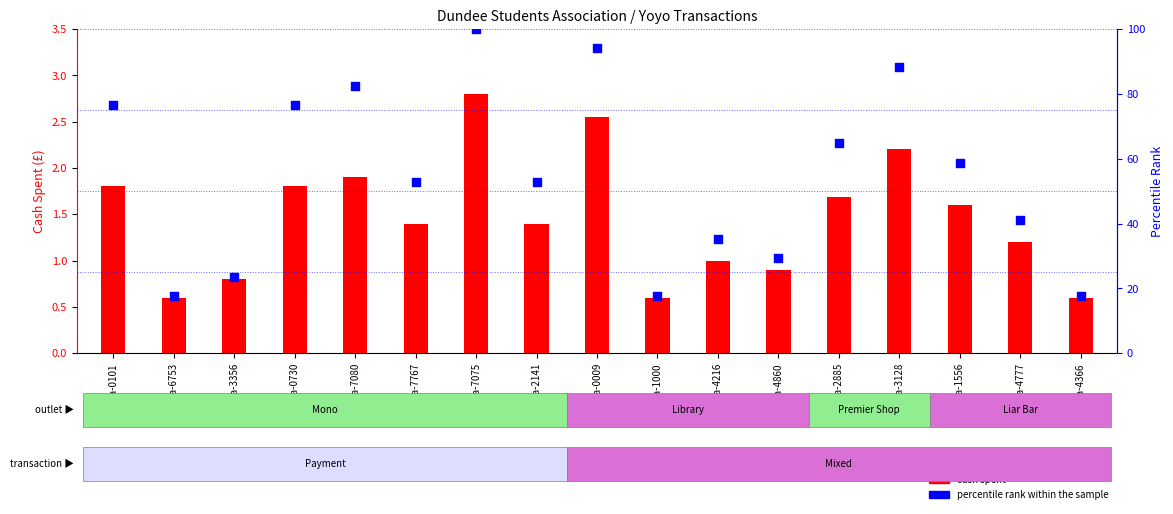

Which series has the largest total across all categories?

percentile rank within the sample